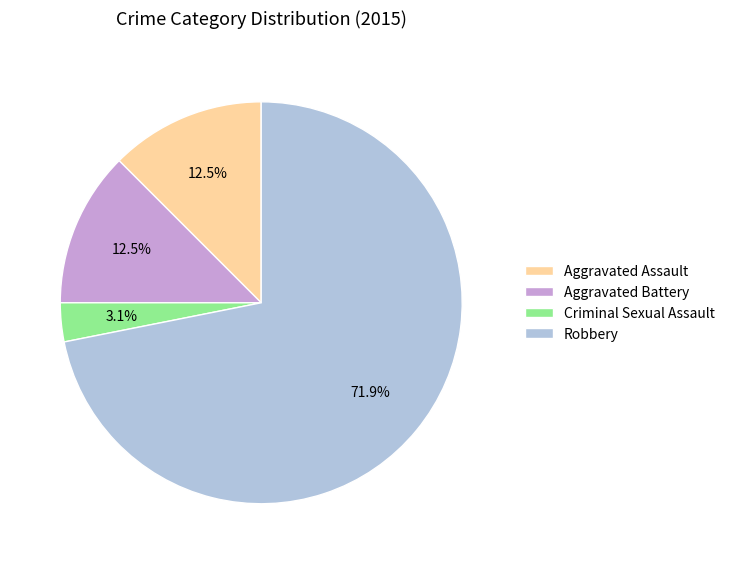

Combined, do Aggravated Battery and Criminal Sexual Assault account for over 50%?

No